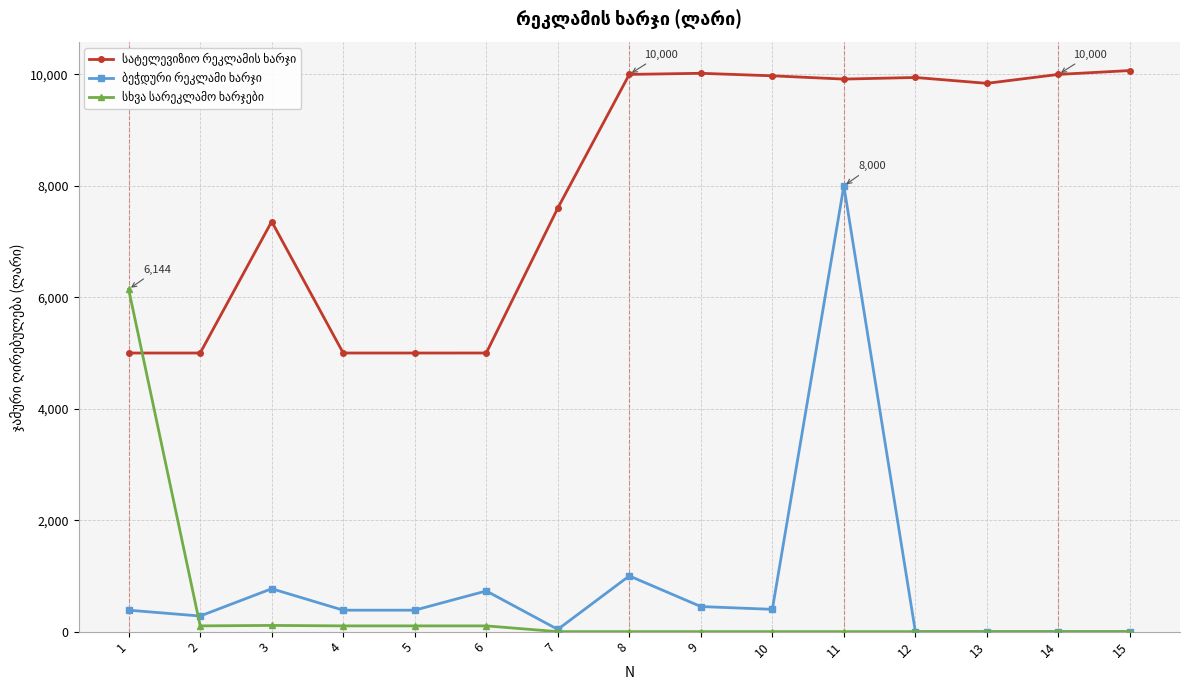

What is the total value across all series at 11?

17916.0